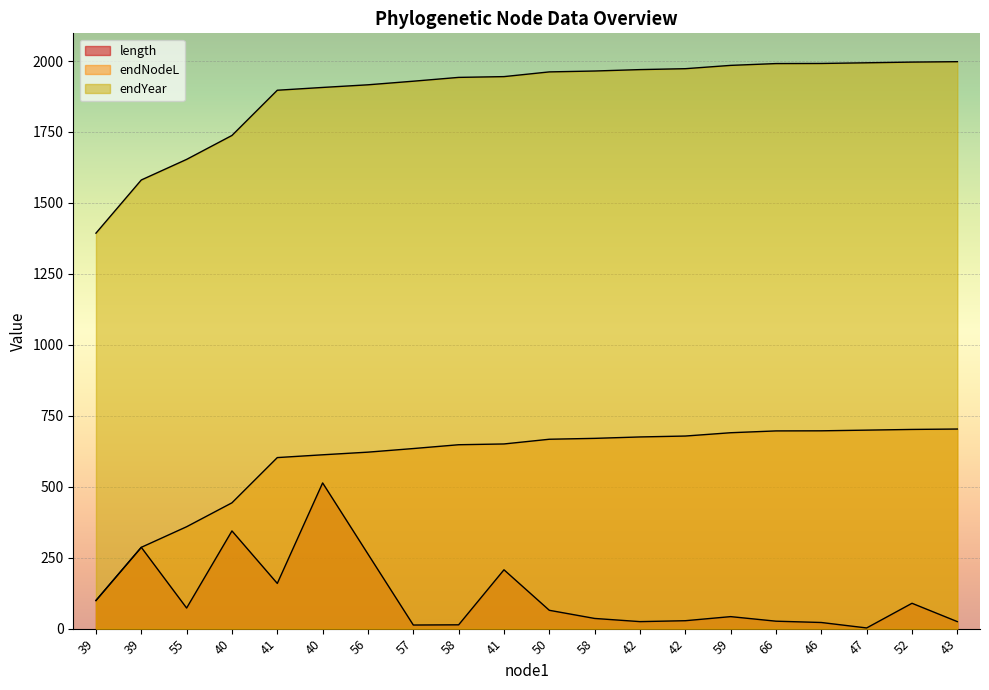

Is the value of endYear at 40 greater than the value of length at 46?

Yes